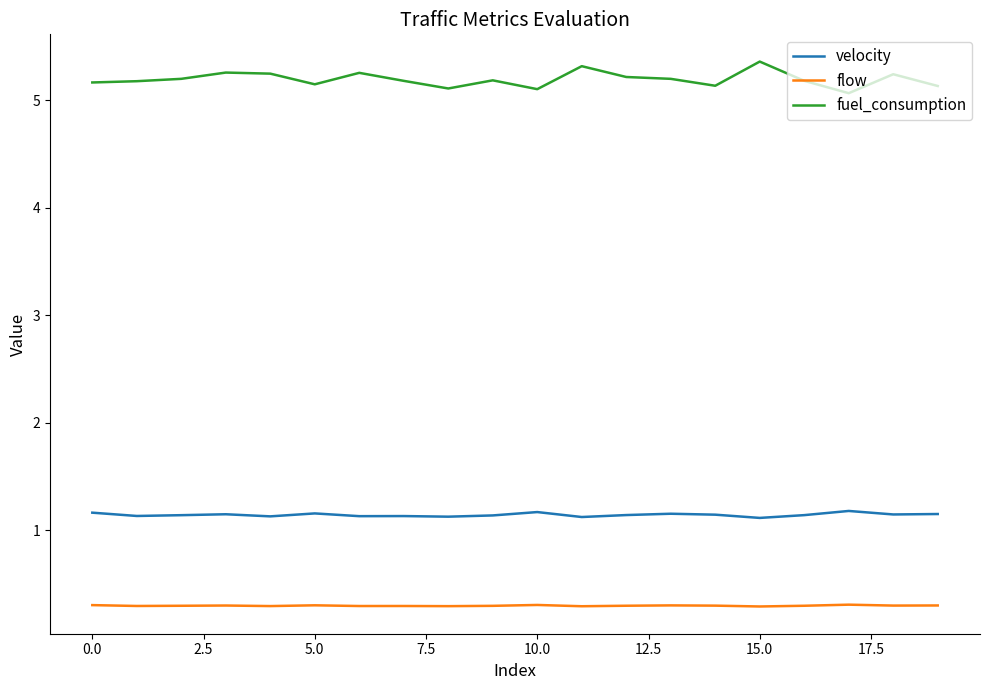

What is the difference between the second highest and minimum values in the fuel_consumption series?

0.3